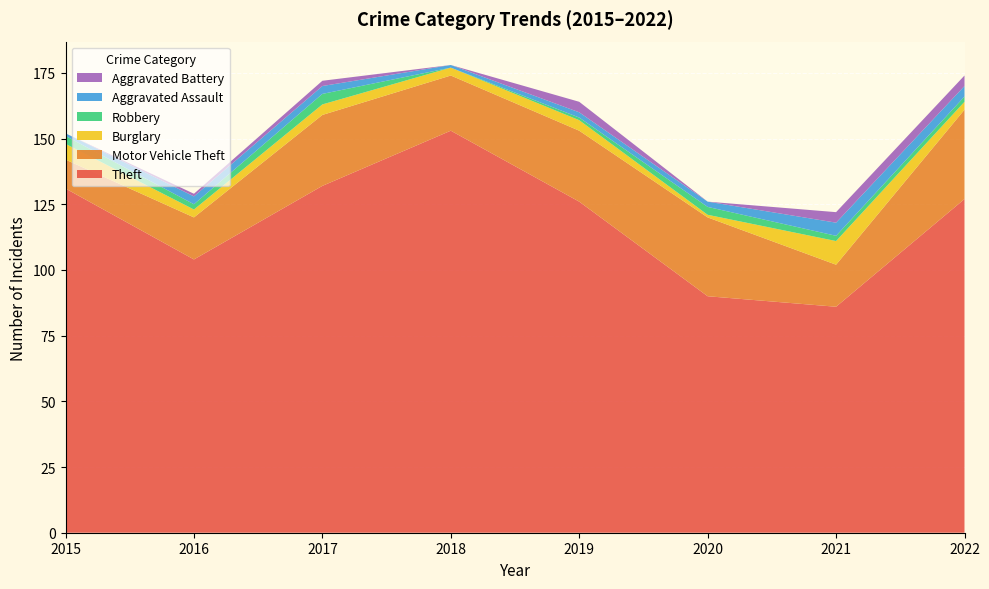

Reading right to left, transcribe all the data shown in this chart.

Theft: 127	86	90	126	153	132	104	131
Motor Vehicle Theft: 34	16	30	27	21	27	16	11
Burglary: 3	9	1	4	3	4	3	6
Robbery: 2	2	3	1	0	4	2	3
Aggravated Assault: 4	5	2	2	1	3	3	1
Aggravated Battery: 4	4	0	4	0	2	1	0